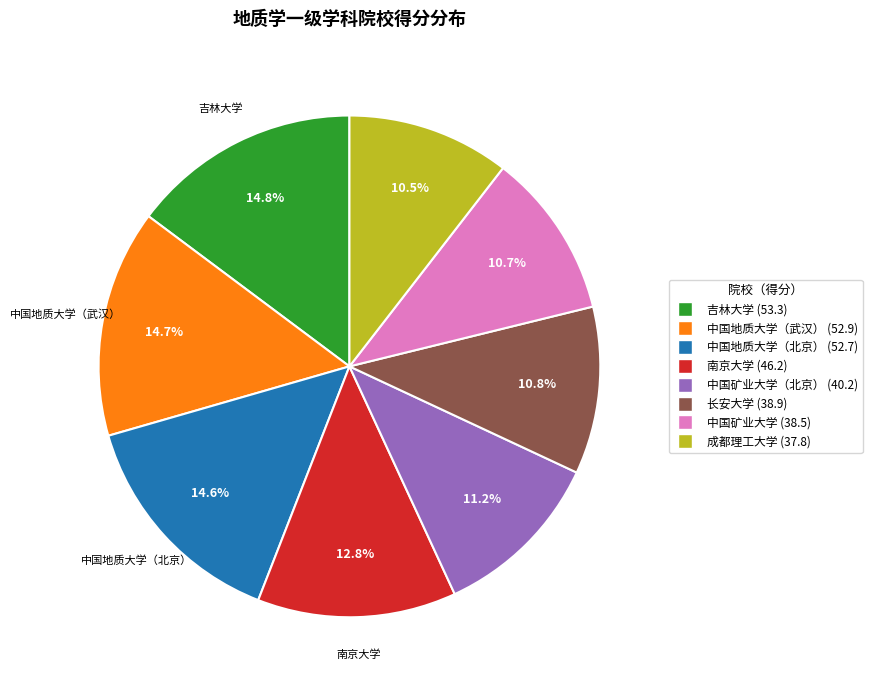

Is there a majority slice in this chart?

No